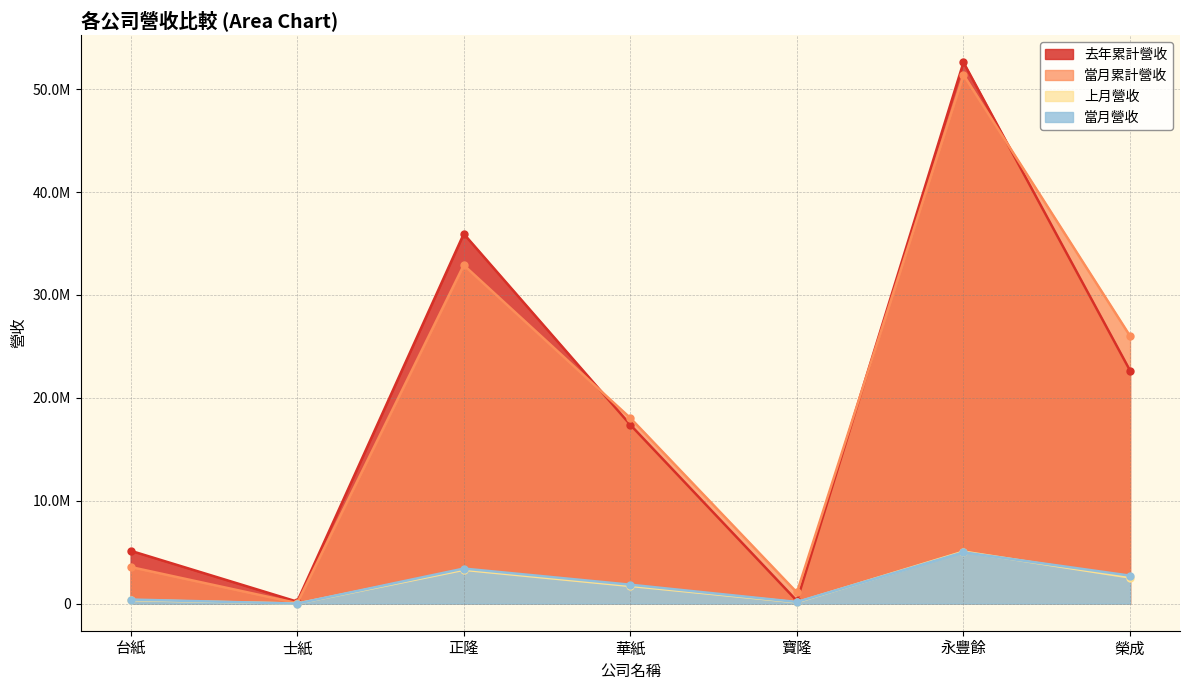

At which label does 當月累計營收 first exceed 3409319?

正隆